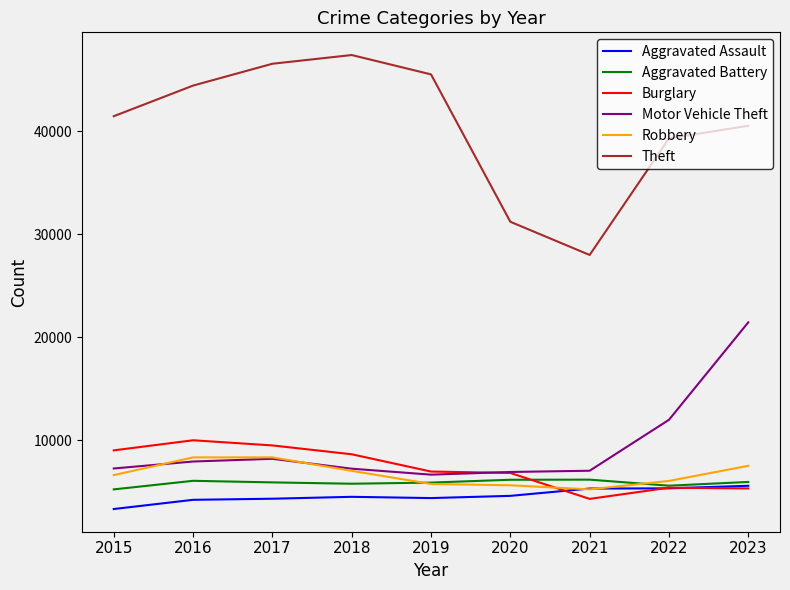

What value does the Aggravated Assault series have at 2020, to the nearest 10?

4590